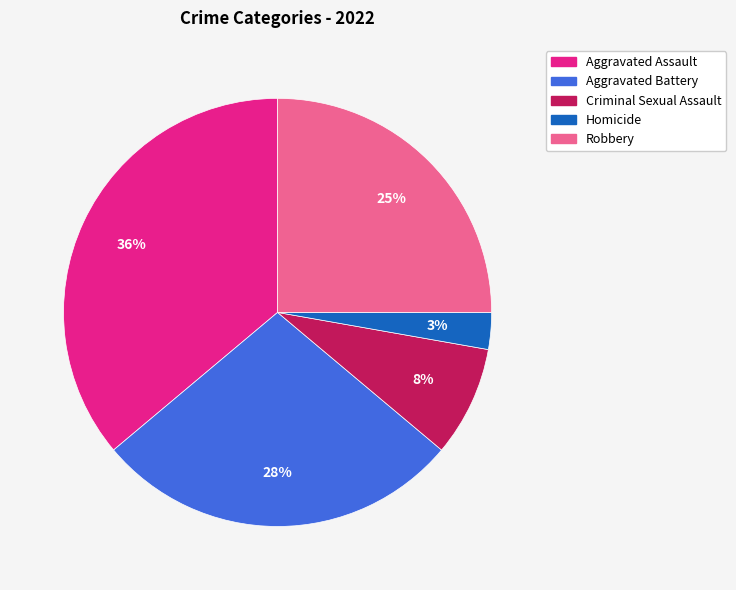

Rank the categories by value from lowest to highest.

Homicide, Criminal Sexual Assault, Robbery, Aggravated Battery, Aggravated Assault